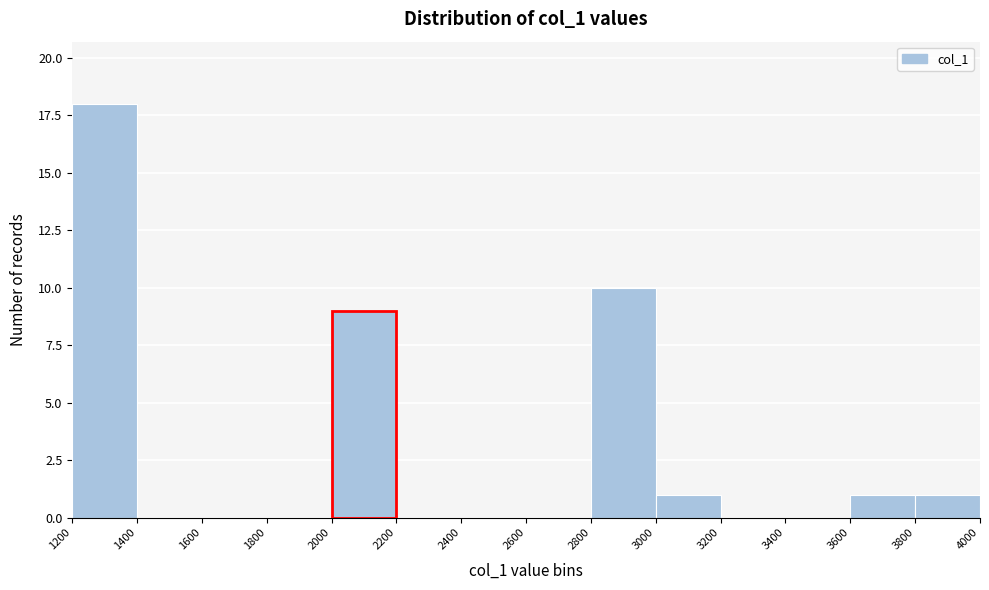

Reading left to right, transcribe this chart: for each bar, give the range it covers on the x-axis and its height. The values are not printed on the chart, so give them approximately, as read against the axis.

1200 to 1400: 18
1400 to 1600: 0
1600 to 1800: 0
1800 to 2000: 0
2000 to 2200: 9
2200 to 2400: 0
2400 to 2600: 0
2600 to 2800: 0
2800 to 3000: 10
3000 to 3200: 1
3200 to 3400: 0
3400 to 3600: 0
3600 to 3800: 1
3800 to 4000: 1